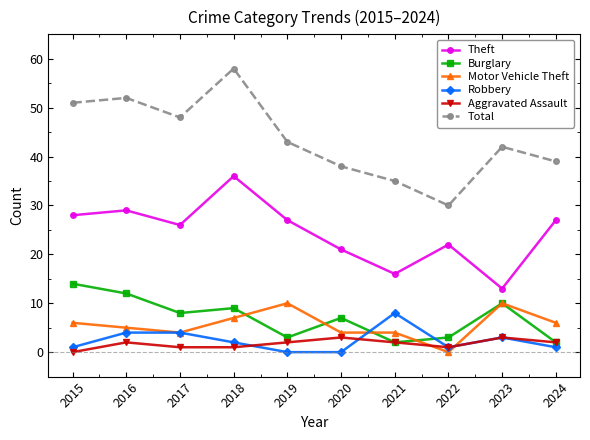

True or false: Theft has a value of 7 at 2016.

False